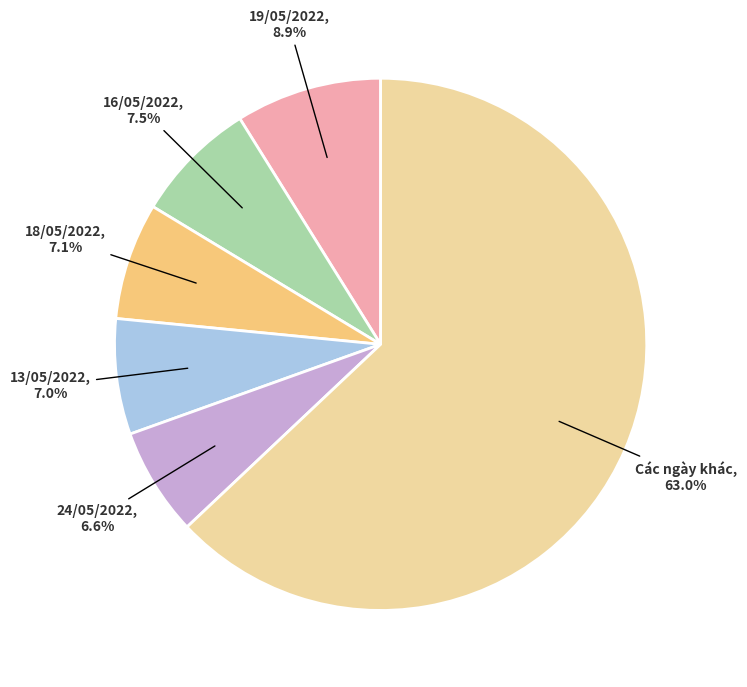

Count the number of slices in the pie.

6